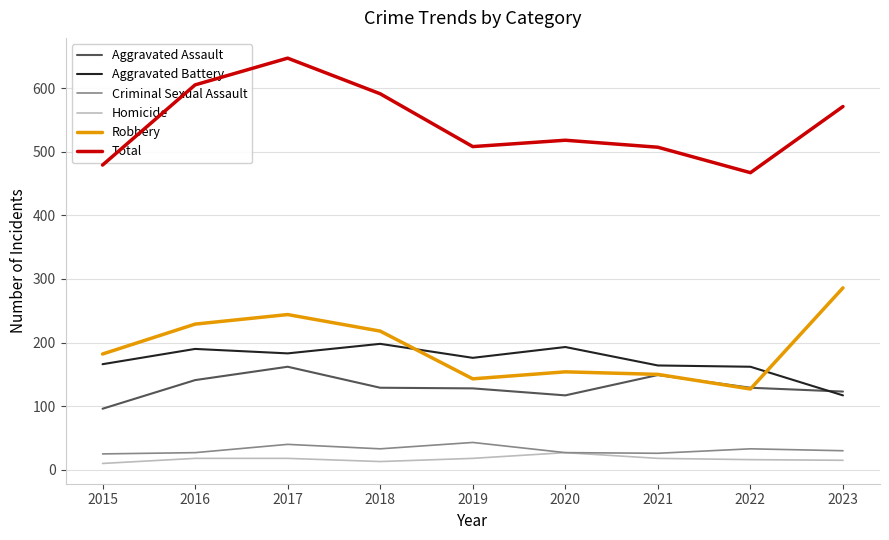

Between 2017 and 2020, which series saw the biggest shift?

Total